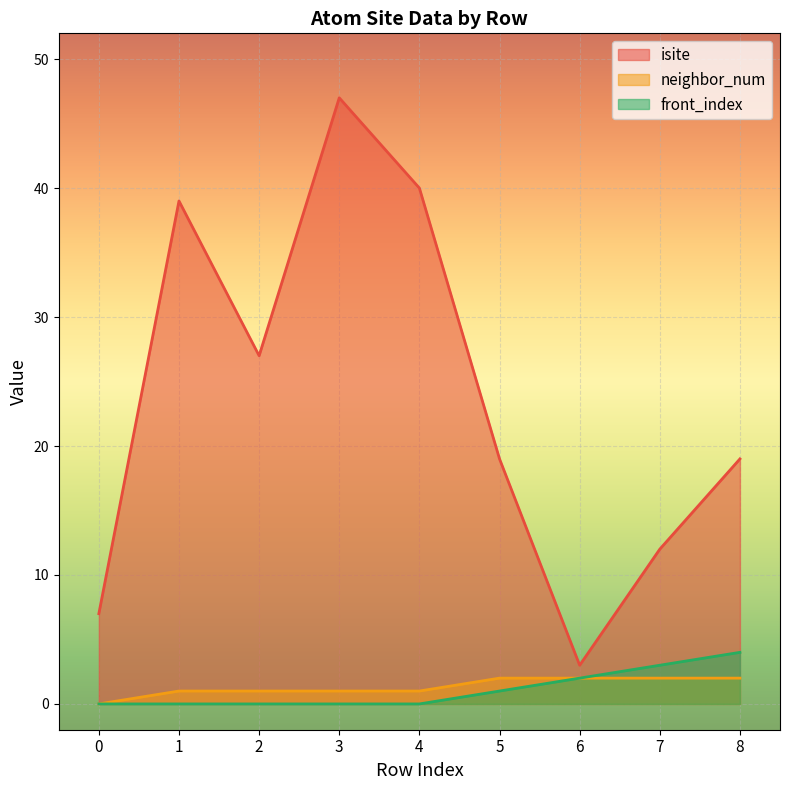

True or false: isite and neighbor_num intersect in this chart.

False